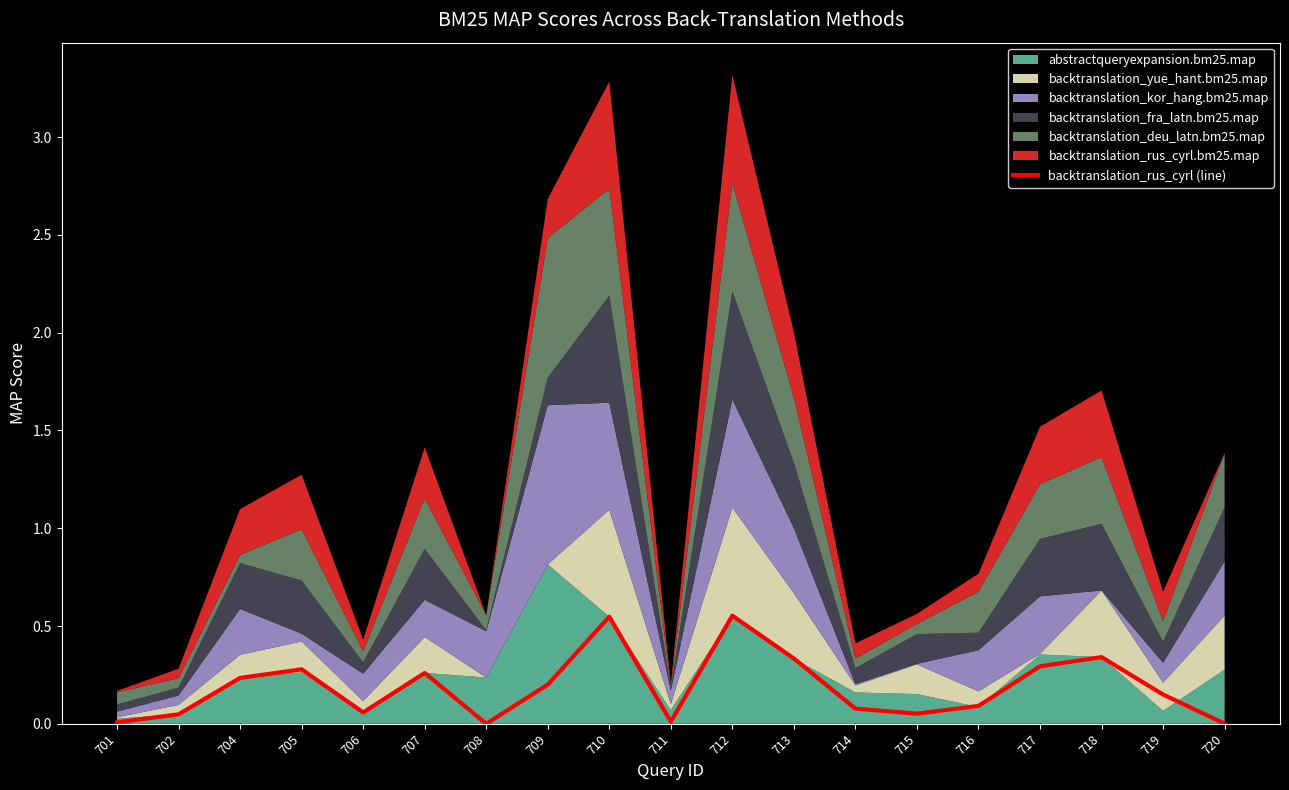

How many positive values are there?

18